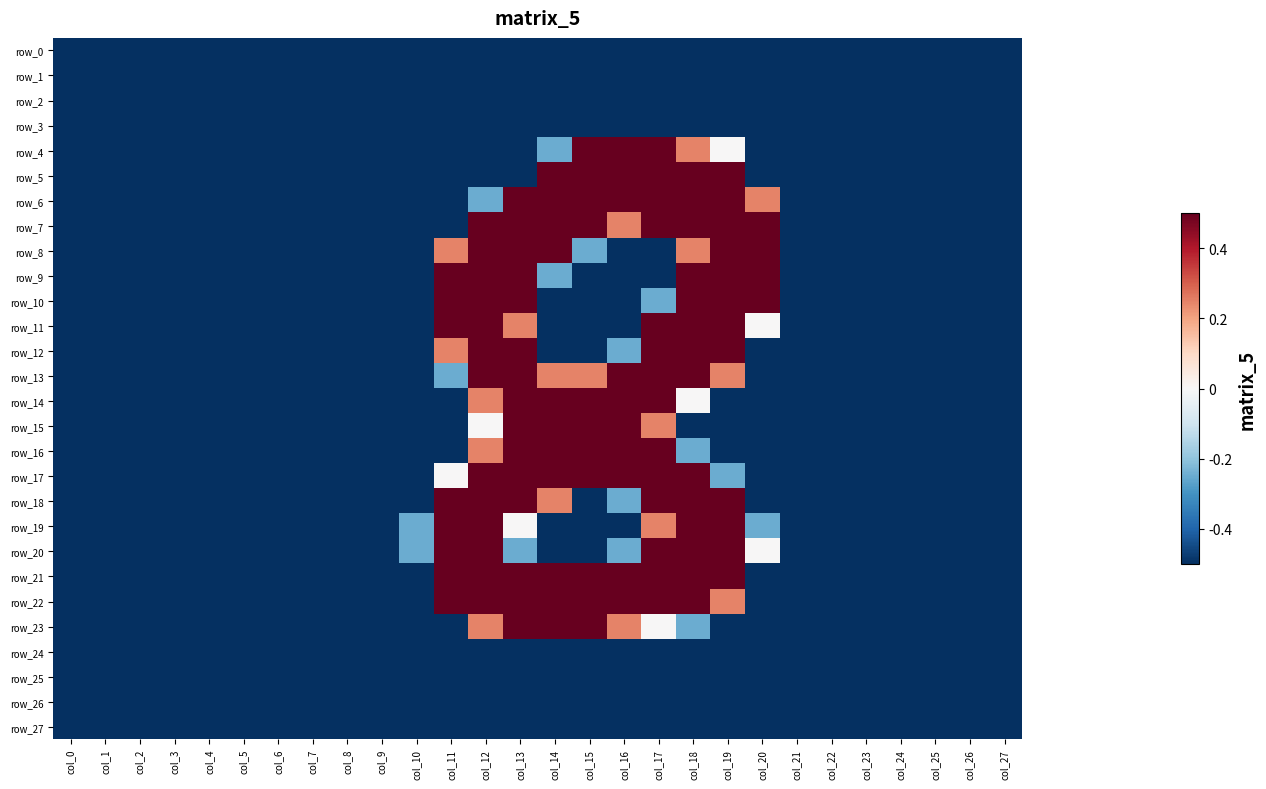

Reading right to left, extract all data points from this chart.

row_0: col_27=-1.0	col_26=-1.0	col_25=-1.0	col_24=-1.0	col_23=-1.0	col_22=-1.0	col_21=-1.0	col_20=-1.0	col_19=-1.0	col_18=-1.0	col_17=-1.0	col_16=-1.0	col_15=-1.0	col_14=-1.0	col_13=-1.0	col_12=-1.0	col_11=-1.0	col_10=-1.0	col_9=-1.0	col_8=-1.0	col_7=-1.0	col_6=-1.0	col_5=-1.0	col_4=-1.0	col_3=-1.0	col_2=-1.0	col_1=-1.0	col_0=-1.0
row_1: col_27=-1.0	col_26=-1.0	col_25=-1.0	col_24=-1.0	col_23=-1.0	col_22=-1.0	col_21=-1.0	col_20=-1.0	col_19=-1.0	col_18=-1.0	col_17=-1.0	col_16=-1.0	col_15=-1.0	col_14=-1.0	col_13=-1.0	col_12=-1.0	col_11=-1.0	col_10=-1.0	col_9=-1.0	col_8=-1.0	col_7=-1.0	col_6=-1.0	col_5=-1.0	col_4=-1.0	col_3=-1.0	col_2=-1.0	col_1=-1.0	col_0=-1.0
row_2: col_27=-1.0	col_26=-1.0	col_25=-1.0	col_24=-1.0	col_23=-1.0	col_22=-1.0	col_21=-1.0	col_20=-1.0	col_19=-1.0	col_18=-1.0	col_17=-1.0	col_16=-1.0	col_15=-1.0	col_14=-1.0	col_13=-1.0	col_12=-1.0	col_11=-1.0	col_10=-1.0	col_9=-1.0	col_8=-1.0	col_7=-1.0	col_6=-1.0	col_5=-1.0	col_4=-1.0	col_3=-1.0	col_2=-1.0	col_1=-1.0	col_0=-1.0
row_3: col_27=-1.0	col_26=-1.0	col_25=-1.0	col_24=-1.0	col_23=-1.0	col_22=-1.0	col_21=-1.0	col_20=-1.0	col_19=-1.0	col_18=-1.0	col_17=-1.0	col_16=-1.0	col_15=-1.0	col_14=-1.0	col_13=-1.0	col_12=-1.0	col_11=-1.0	col_10=-1.0	col_9=-1.0	col_8=-1.0	col_7=-1.0	col_6=-1.0	col_5=-1.0	col_4=-1.0	col_3=-1.0	col_2=-1.0	col_1=-1.0	col_0=-1.0
row_4: col_27=-1.0	col_26=-1.0	col_25=-1.0	col_24=-1.0	col_23=-1.0	col_22=-1.0	col_21=-1.0	col_20=-1.0	col_19=0.0	col_18=0.5	col_17=1.0	col_16=1.0	col_15=1.0	col_14=-0.5	col_13=-1.0	col_12=-1.0	col_11=-1.0	col_10=-1.0	col_9=-1.0	col_8=-1.0	col_7=-1.0	col_6=-1.0	col_5=-1.0	col_4=-1.0	col_3=-1.0	col_2=-1.0	col_1=-1.0	col_0=-1.0
row_5: col_27=-1.0	col_26=-1.0	col_25=-1.0	col_24=-1.0	col_23=-1.0	col_22=-1.0	col_21=-1.0	col_20=-1.0	col_19=1.0	col_18=1.0	col_17=1.0	col_16=1.0	col_15=1.0	col_14=1.0	col_13=-1.0	col_12=-1.0	col_11=-1.0	col_10=-1.0	col_9=-1.0	col_8=-1.0	col_7=-1.0	col_6=-1.0	col_5=-1.0	col_4=-1.0	col_3=-1.0	col_2=-1.0	col_1=-1.0	col_0=-1.0
row_6: col_27=-1.0	col_26=-1.0	col_25=-1.0	col_24=-1.0	col_23=-1.0	col_22=-1.0	col_21=-1.0	col_20=0.5	col_19=1.0	col_18=1.0	col_17=1.0	col_16=1.0	col_15=1.0	col_14=1.0	col_13=1.0	col_12=-0.5	col_11=-1.0	col_10=-1.0	col_9=-1.0	col_8=-1.0	col_7=-1.0	col_6=-1.0	col_5=-1.0	col_4=-1.0	col_3=-1.0	col_2=-1.0	col_1=-1.0	col_0=-1.0
row_7: col_27=-1.0	col_26=-1.0	col_25=-1.0	col_24=-1.0	col_23=-1.0	col_22=-1.0	col_21=-1.0	col_20=1.0	col_19=1.0	col_18=1.0	col_17=1.0	col_16=0.5	col_15=1.0	col_14=1.0	col_13=1.0	col_12=1.0	col_11=-1.0	col_10=-1.0	col_9=-1.0	col_8=-1.0	col_7=-1.0	col_6=-1.0	col_5=-1.0	col_4=-1.0	col_3=-1.0	col_2=-1.0	col_1=-1.0	col_0=-1.0
row_8: col_27=-1.0	col_26=-1.0	col_25=-1.0	col_24=-1.0	col_23=-1.0	col_22=-1.0	col_21=-1.0	col_20=1.0	col_19=1.0	col_18=0.5	col_17=-1.0	col_16=-1.0	col_15=-0.5	col_14=1.0	col_13=1.0	col_12=1.0	col_11=0.5	col_10=-1.0	col_9=-1.0	col_8=-1.0	col_7=-1.0	col_6=-1.0	col_5=-1.0	col_4=-1.0	col_3=-1.0	col_2=-1.0	col_1=-1.0	col_0=-1.0
row_9: col_27=-1.0	col_26=-1.0	col_25=-1.0	col_24=-1.0	col_23=-1.0	col_22=-1.0	col_21=-1.0	col_20=1.0	col_19=1.0	col_18=1.0	col_17=-1.0	col_16=-1.0	col_15=-1.0	col_14=-0.5	col_13=1.0	col_12=1.0	col_11=1.0	col_10=-1.0	col_9=-1.0	col_8=-1.0	col_7=-1.0	col_6=-1.0	col_5=-1.0	col_4=-1.0	col_3=-1.0	col_2=-1.0	col_1=-1.0	col_0=-1.0
row_10: col_27=-1.0	col_26=-1.0	col_25=-1.0	col_24=-1.0	col_23=-1.0	col_22=-1.0	col_21=-1.0	col_20=1.0	col_19=1.0	col_18=1.0	col_17=-0.5	col_16=-1.0	col_15=-1.0	col_14=-1.0	col_13=1.0	col_12=1.0	col_11=1.0	col_10=-1.0	col_9=-1.0	col_8=-1.0	col_7=-1.0	col_6=-1.0	col_5=-1.0	col_4=-1.0	col_3=-1.0	col_2=-1.0	col_1=-1.0	col_0=-1.0
row_11: col_27=-1.0	col_26=-1.0	col_25=-1.0	col_24=-1.0	col_23=-1.0	col_22=-1.0	col_21=-1.0	col_20=0.0	col_19=1.0	col_18=1.0	col_17=1.0	col_16=-1.0	col_15=-1.0	col_14=-1.0	col_13=0.5	col_12=1.0	col_11=1.0	col_10=-1.0	col_9=-1.0	col_8=-1.0	col_7=-1.0	col_6=-1.0	col_5=-1.0	col_4=-1.0	col_3=-1.0	col_2=-1.0	col_1=-1.0	col_0=-1.0
row_12: col_27=-1.0	col_26=-1.0	col_25=-1.0	col_24=-1.0	col_23=-1.0	col_22=-1.0	col_21=-1.0	col_20=-1.0	col_19=1.0	col_18=1.0	col_17=1.0	col_16=-0.5	col_15=-1.0	col_14=-1.0	col_13=1.0	col_12=1.0	col_11=0.5	col_10=-1.0	col_9=-1.0	col_8=-1.0	col_7=-1.0	col_6=-1.0	col_5=-1.0	col_4=-1.0	col_3=-1.0	col_2=-1.0	col_1=-1.0	col_0=-1.0
row_13: col_27=-1.0	col_26=-1.0	col_25=-1.0	col_24=-1.0	col_23=-1.0	col_22=-1.0	col_21=-1.0	col_20=-1.0	col_19=0.5	col_18=1.0	col_17=1.0	col_16=1.0	col_15=0.5	col_14=0.5	col_13=1.0	col_12=1.0	col_11=-0.5	col_10=-1.0	col_9=-1.0	col_8=-1.0	col_7=-1.0	col_6=-1.0	col_5=-1.0	col_4=-1.0	col_3=-1.0	col_2=-1.0	col_1=-1.0	col_0=-1.0
row_14: col_27=-1.0	col_26=-1.0	col_25=-1.0	col_24=-1.0	col_23=-1.0	col_22=-1.0	col_21=-1.0	col_20=-1.0	col_19=-1.0	col_18=0.0	col_17=1.0	col_16=1.0	col_15=1.0	col_14=1.0	col_13=1.0	col_12=0.5	col_11=-1.0	col_10=-1.0	col_9=-1.0	col_8=-1.0	col_7=-1.0	col_6=-1.0	col_5=-1.0	col_4=-1.0	col_3=-1.0	col_2=-1.0	col_1=-1.0	col_0=-1.0
row_15: col_27=-1.0	col_26=-1.0	col_25=-1.0	col_24=-1.0	col_23=-1.0	col_22=-1.0	col_21=-1.0	col_20=-1.0	col_19=-1.0	col_18=-1.0	col_17=0.5	col_16=1.0	col_15=1.0	col_14=1.0	col_13=1.0	col_12=0.0	col_11=-1.0	col_10=-1.0	col_9=-1.0	col_8=-1.0	col_7=-1.0	col_6=-1.0	col_5=-1.0	col_4=-1.0	col_3=-1.0	col_2=-1.0	col_1=-1.0	col_0=-1.0
row_16: col_27=-1.0	col_26=-1.0	col_25=-1.0	col_24=-1.0	col_23=-1.0	col_22=-1.0	col_21=-1.0	col_20=-1.0	col_19=-1.0	col_18=-0.5	col_17=1.0	col_16=1.0	col_15=1.0	col_14=1.0	col_13=1.0	col_12=0.5	col_11=-1.0	col_10=-1.0	col_9=-1.0	col_8=-1.0	col_7=-1.0	col_6=-1.0	col_5=-1.0	col_4=-1.0	col_3=-1.0	col_2=-1.0	col_1=-1.0	col_0=-1.0
row_17: col_27=-1.0	col_26=-1.0	col_25=-1.0	col_24=-1.0	col_23=-1.0	col_22=-1.0	col_21=-1.0	col_20=-1.0	col_19=-0.5	col_18=1.0	col_17=1.0	col_16=1.0	col_15=1.0	col_14=1.0	col_13=1.0	col_12=1.0	col_11=0.0	col_10=-1.0	col_9=-1.0	col_8=-1.0	col_7=-1.0	col_6=-1.0	col_5=-1.0	col_4=-1.0	col_3=-1.0	col_2=-1.0	col_1=-1.0	col_0=-1.0
row_18: col_27=-1.0	col_26=-1.0	col_25=-1.0	col_24=-1.0	col_23=-1.0	col_22=-1.0	col_21=-1.0	col_20=-1.0	col_19=1.0	col_18=1.0	col_17=1.0	col_16=-0.5	col_15=-1.0	col_14=0.5	col_13=1.0	col_12=1.0	col_11=1.0	col_10=-1.0	col_9=-1.0	col_8=-1.0	col_7=-1.0	col_6=-1.0	col_5=-1.0	col_4=-1.0	col_3=-1.0	col_2=-1.0	col_1=-1.0	col_0=-1.0
row_19: col_27=-1.0	col_26=-1.0	col_25=-1.0	col_24=-1.0	col_23=-1.0	col_22=-1.0	col_21=-1.0	col_20=-0.5	col_19=1.0	col_18=1.0	col_17=0.5	col_16=-1.0	col_15=-1.0	col_14=-1.0	col_13=0.0	col_12=1.0	col_11=1.0	col_10=-0.5	col_9=-1.0	col_8=-1.0	col_7=-1.0	col_6=-1.0	col_5=-1.0	col_4=-1.0	col_3=-1.0	col_2=-1.0	col_1=-1.0	col_0=-1.0
row_20: col_27=-1.0	col_26=-1.0	col_25=-1.0	col_24=-1.0	col_23=-1.0	col_22=-1.0	col_21=-1.0	col_20=0.0	col_19=1.0	col_18=1.0	col_17=1.0	col_16=-0.5	col_15=-1.0	col_14=-1.0	col_13=-0.5	col_12=1.0	col_11=1.0	col_10=-0.5	col_9=-1.0	col_8=-1.0	col_7=-1.0	col_6=-1.0	col_5=-1.0	col_4=-1.0	col_3=-1.0	col_2=-1.0	col_1=-1.0	col_0=-1.0
row_21: col_27=-1.0	col_26=-1.0	col_25=-1.0	col_24=-1.0	col_23=-1.0	col_22=-1.0	col_21=-1.0	col_20=-1.0	col_19=1.0	col_18=1.0	col_17=1.0	col_16=1.0	col_15=1.0	col_14=1.0	col_13=1.0	col_12=1.0	col_11=1.0	col_10=-1.0	col_9=-1.0	col_8=-1.0	col_7=-1.0	col_6=-1.0	col_5=-1.0	col_4=-1.0	col_3=-1.0	col_2=-1.0	col_1=-1.0	col_0=-1.0
row_22: col_27=-1.0	col_26=-1.0	col_25=-1.0	col_24=-1.0	col_23=-1.0	col_22=-1.0	col_21=-1.0	col_20=-1.0	col_19=0.5	col_18=1.0	col_17=1.0	col_16=1.0	col_15=1.0	col_14=1.0	col_13=1.0	col_12=1.0	col_11=1.0	col_10=-1.0	col_9=-1.0	col_8=-1.0	col_7=-1.0	col_6=-1.0	col_5=-1.0	col_4=-1.0	col_3=-1.0	col_2=-1.0	col_1=-1.0	col_0=-1.0
row_23: col_27=-1.0	col_26=-1.0	col_25=-1.0	col_24=-1.0	col_23=-1.0	col_22=-1.0	col_21=-1.0	col_20=-1.0	col_19=-1.0	col_18=-0.5	col_17=0.0	col_16=0.5	col_15=1.0	col_14=1.0	col_13=1.0	col_12=0.5	col_11=-1.0	col_10=-1.0	col_9=-1.0	col_8=-1.0	col_7=-1.0	col_6=-1.0	col_5=-1.0	col_4=-1.0	col_3=-1.0	col_2=-1.0	col_1=-1.0	col_0=-1.0
row_24: col_27=-1.0	col_26=-1.0	col_25=-1.0	col_24=-1.0	col_23=-1.0	col_22=-1.0	col_21=-1.0	col_20=-1.0	col_19=-1.0	col_18=-1.0	col_17=-1.0	col_16=-1.0	col_15=-1.0	col_14=-1.0	col_13=-1.0	col_12=-1.0	col_11=-1.0	col_10=-1.0	col_9=-1.0	col_8=-1.0	col_7=-1.0	col_6=-1.0	col_5=-1.0	col_4=-1.0	col_3=-1.0	col_2=-1.0	col_1=-1.0	col_0=-1.0
row_25: col_27=-1.0	col_26=-1.0	col_25=-1.0	col_24=-1.0	col_23=-1.0	col_22=-1.0	col_21=-1.0	col_20=-1.0	col_19=-1.0	col_18=-1.0	col_17=-1.0	col_16=-1.0	col_15=-1.0	col_14=-1.0	col_13=-1.0	col_12=-1.0	col_11=-1.0	col_10=-1.0	col_9=-1.0	col_8=-1.0	col_7=-1.0	col_6=-1.0	col_5=-1.0	col_4=-1.0	col_3=-1.0	col_2=-1.0	col_1=-1.0	col_0=-1.0
row_26: col_27=-1.0	col_26=-1.0	col_25=-1.0	col_24=-1.0	col_23=-1.0	col_22=-1.0	col_21=-1.0	col_20=-1.0	col_19=-1.0	col_18=-1.0	col_17=-1.0	col_16=-1.0	col_15=-1.0	col_14=-1.0	col_13=-1.0	col_12=-1.0	col_11=-1.0	col_10=-1.0	col_9=-1.0	col_8=-1.0	col_7=-1.0	col_6=-1.0	col_5=-1.0	col_4=-1.0	col_3=-1.0	col_2=-1.0	col_1=-1.0	col_0=-1.0
row_27: col_27=-1.0	col_26=-1.0	col_25=-1.0	col_24=-1.0	col_23=-1.0	col_22=-1.0	col_21=-1.0	col_20=-1.0	col_19=-1.0	col_18=-1.0	col_17=-1.0	col_16=-1.0	col_15=-1.0	col_14=-1.0	col_13=-1.0	col_12=-1.0	col_11=-1.0	col_10=-1.0	col_9=-1.0	col_8=-1.0	col_7=-1.0	col_6=-1.0	col_5=-1.0	col_4=-1.0	col_3=-1.0	col_2=-1.0	col_1=-1.0	col_0=-1.0